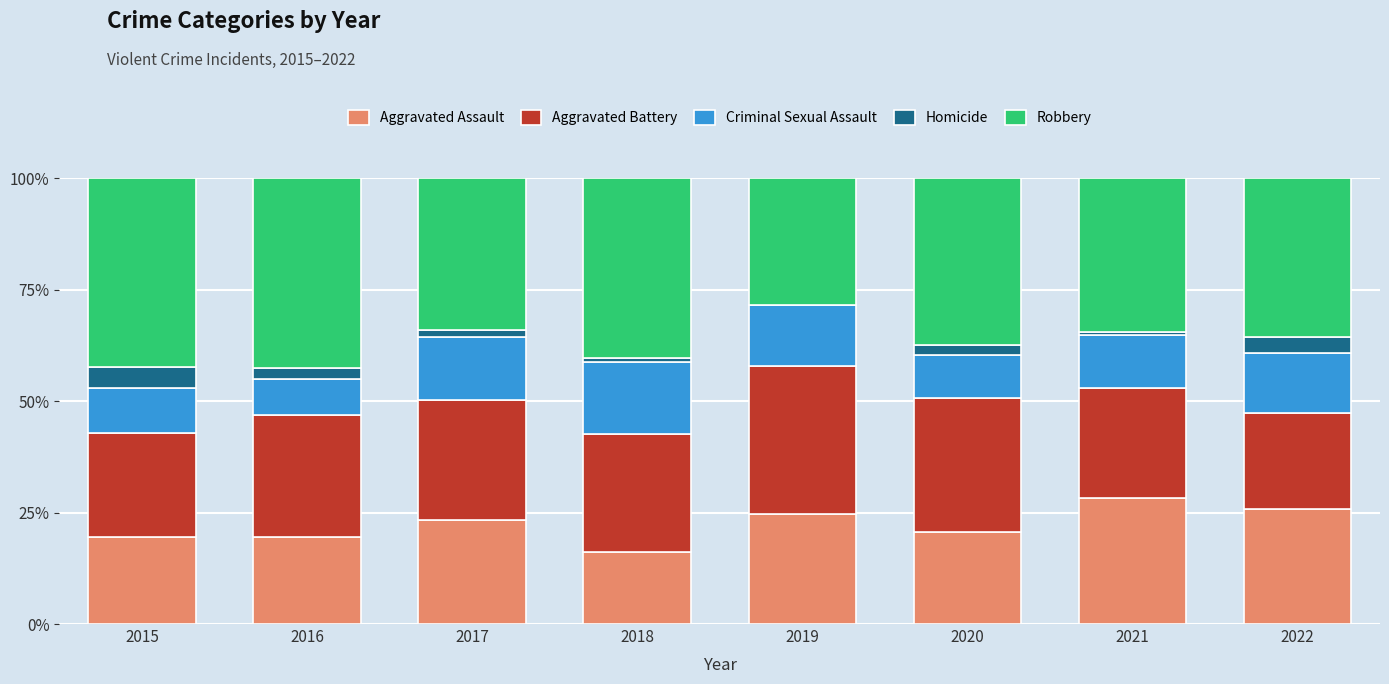

What is the total value across all series at 2016?

100.0